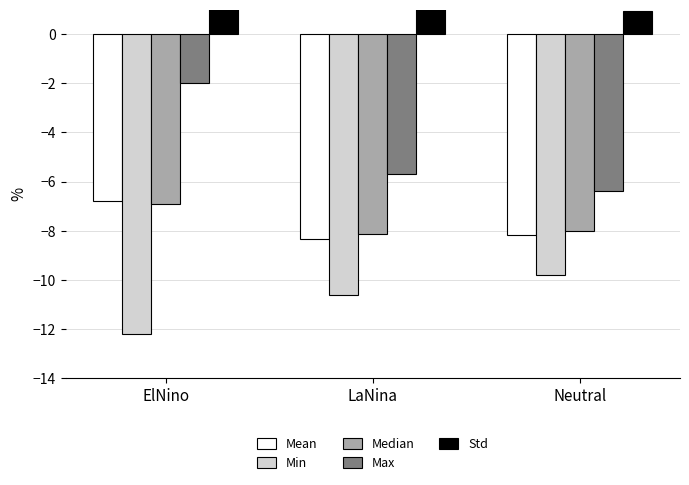

List the labels in order of Std value, smallest first.

Neutral, LaNina, ElNino